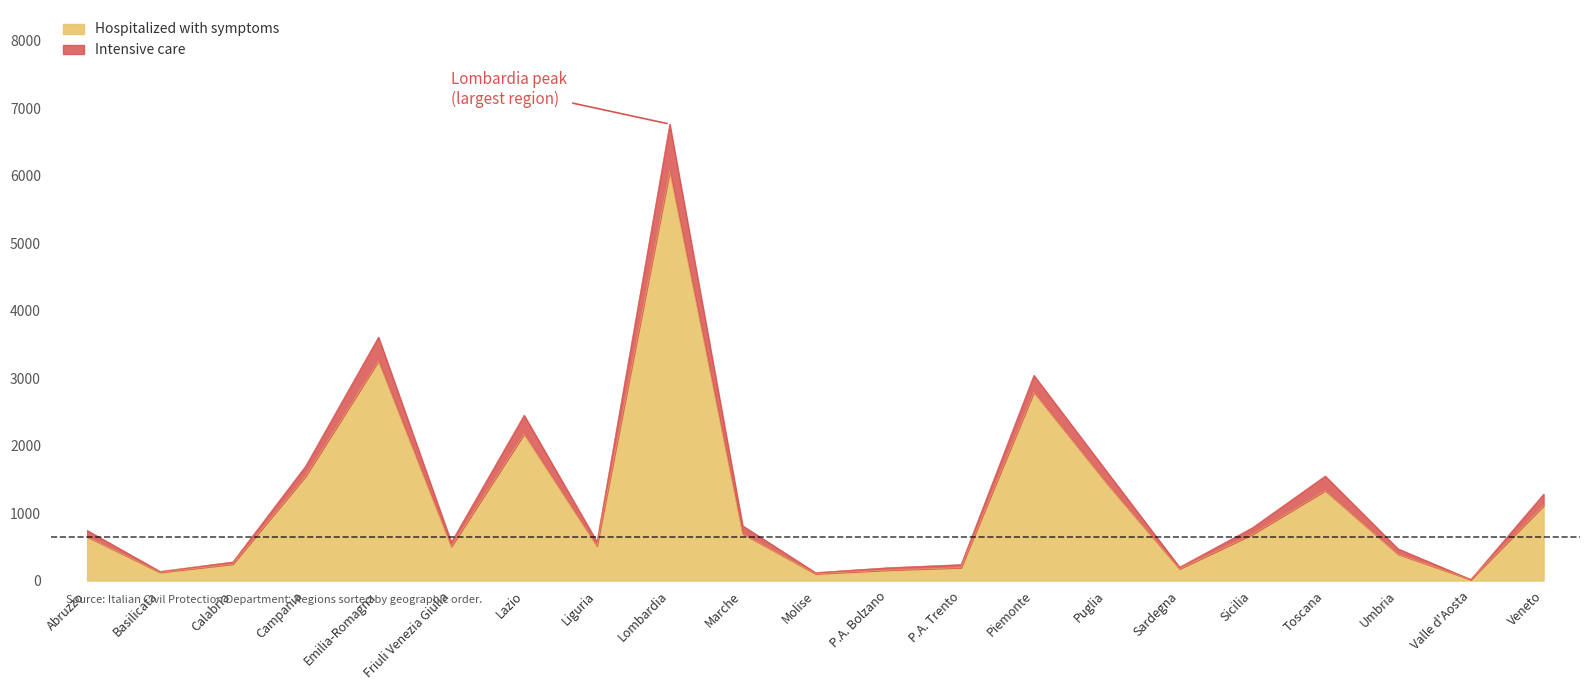

At which label does Hospitalized with symptoms reach its peak?

Lombardia